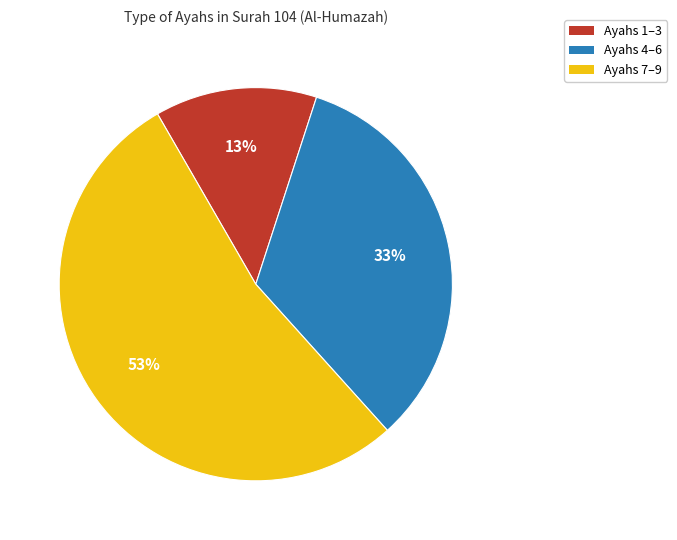

To the nearest percent, what is the difference between the largest and smallest slice percentages?

40%